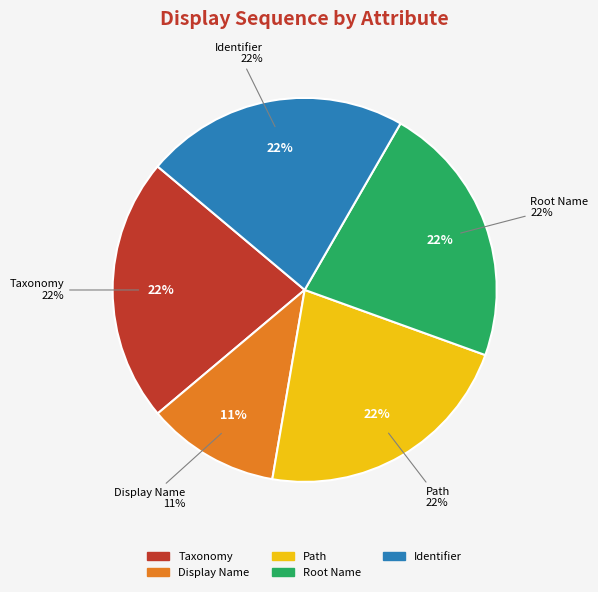

What percentage is the Root Name slice, to the nearest percent?

22%